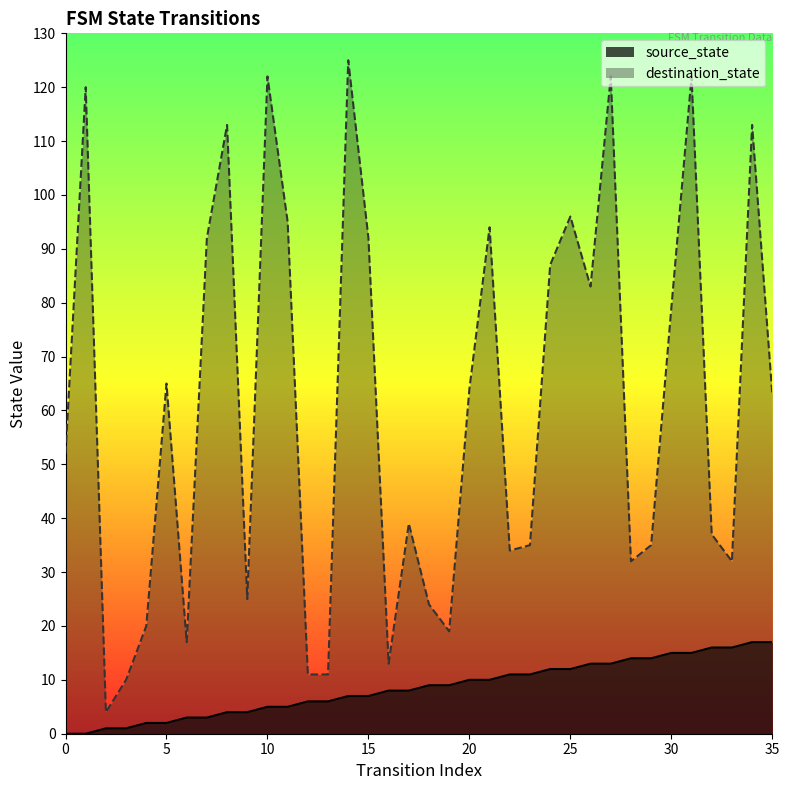

How many positive values does the source_state series have?

34